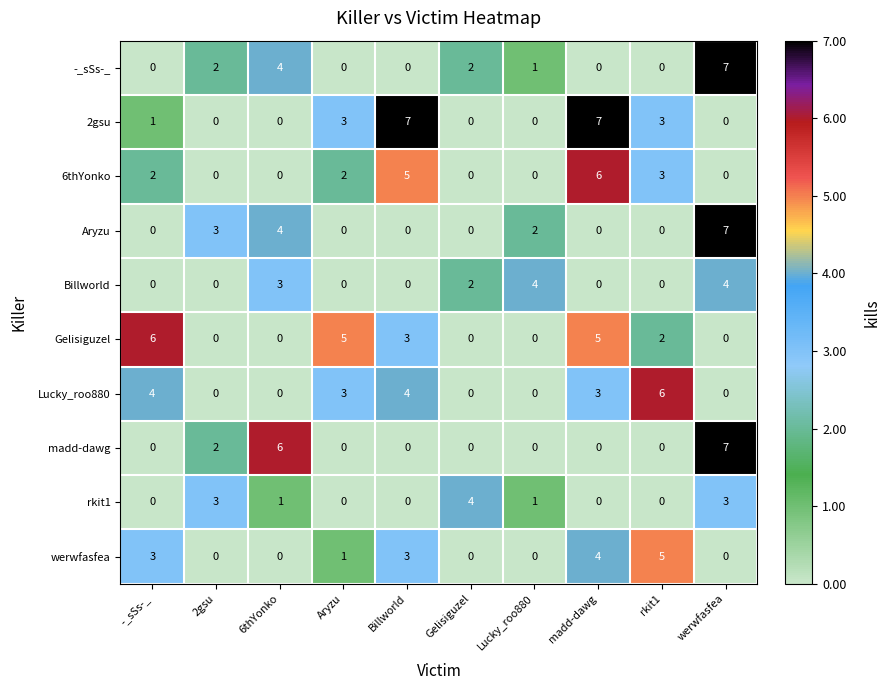

Where does the rkit1 series first go above 1?

2gsu